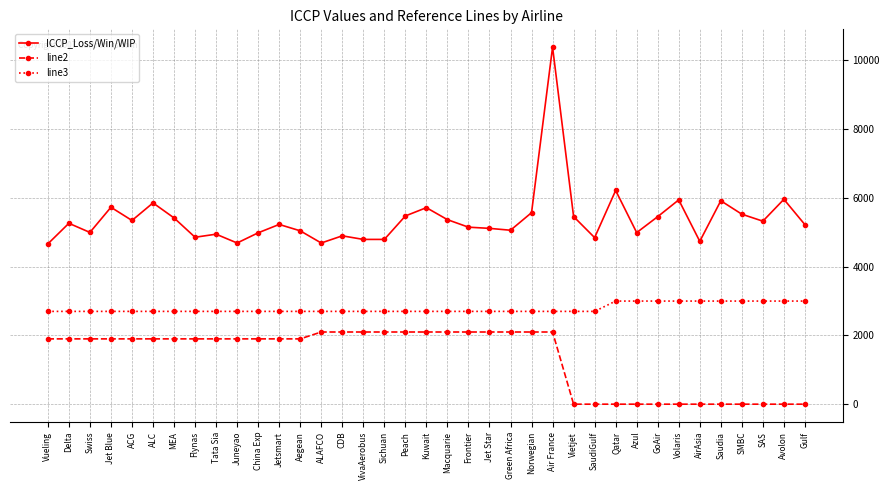

Where is the first local maximum for ICCP_Loss/Win/WIP?

Delta